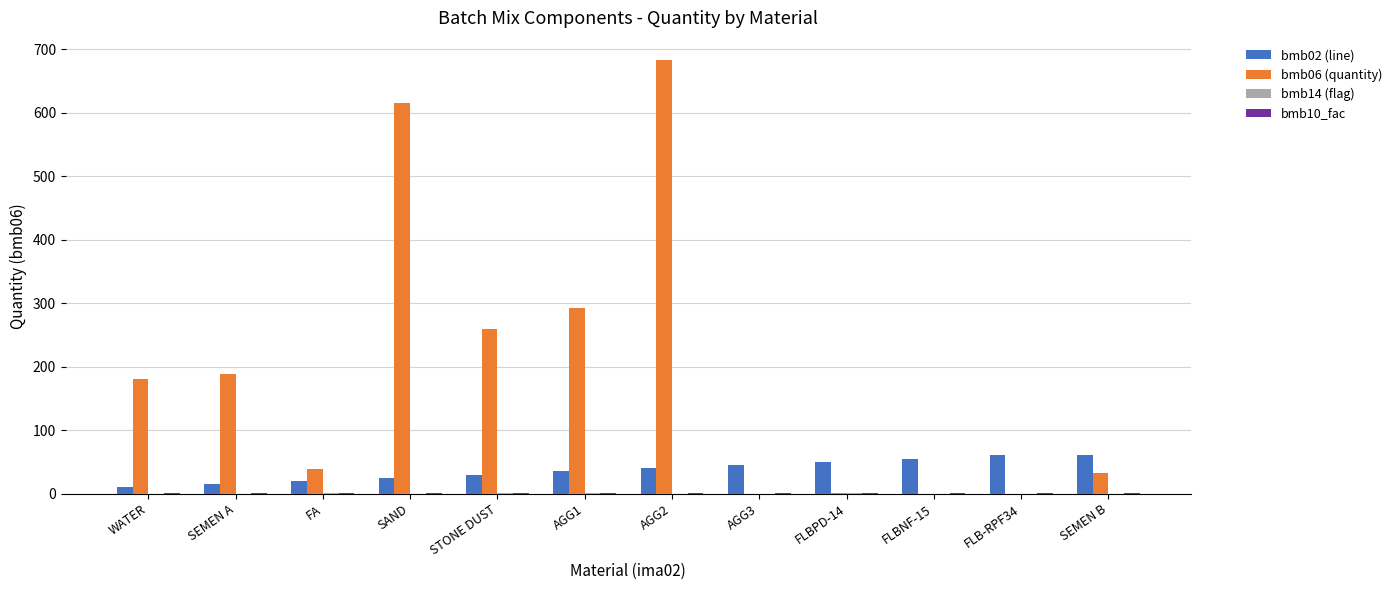

The bmb06 (quantity) series shows 180.0 at WATER. True or false?

True